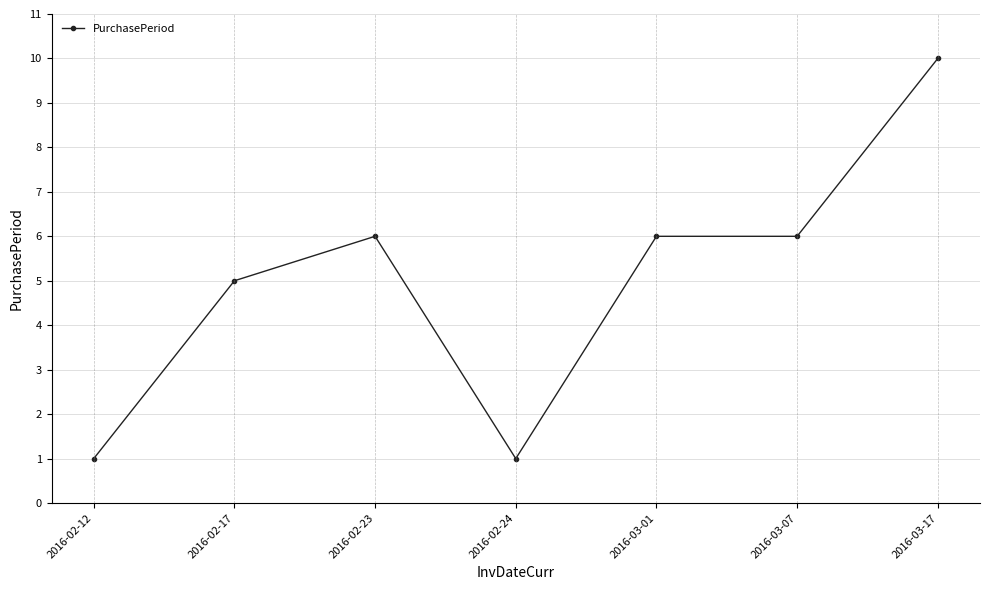

Is it true that the value at 2016-02-12 is 1?

True